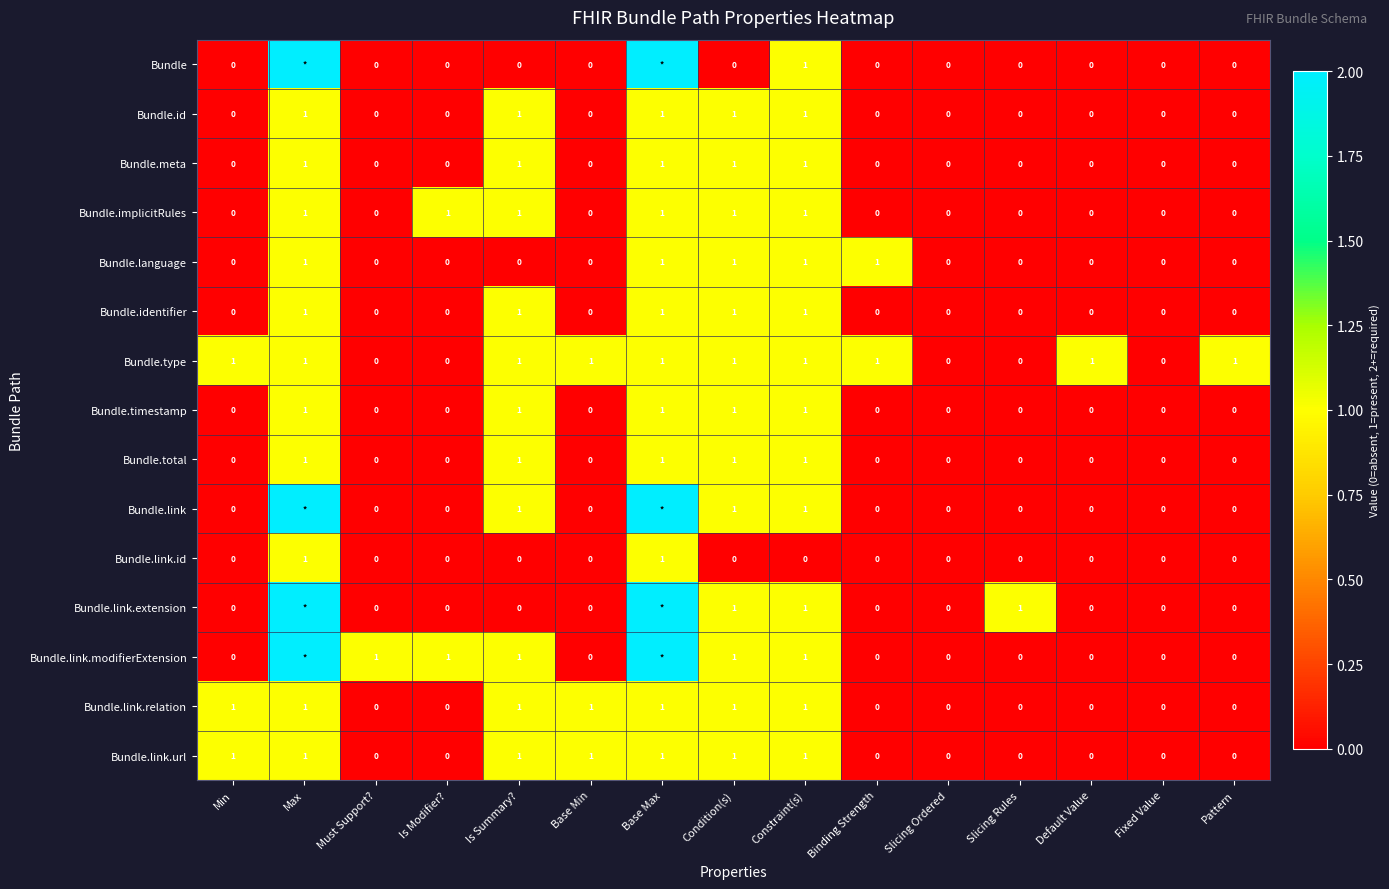

The value of Bundle.timestamp at Base Min is 0. True or false?

True